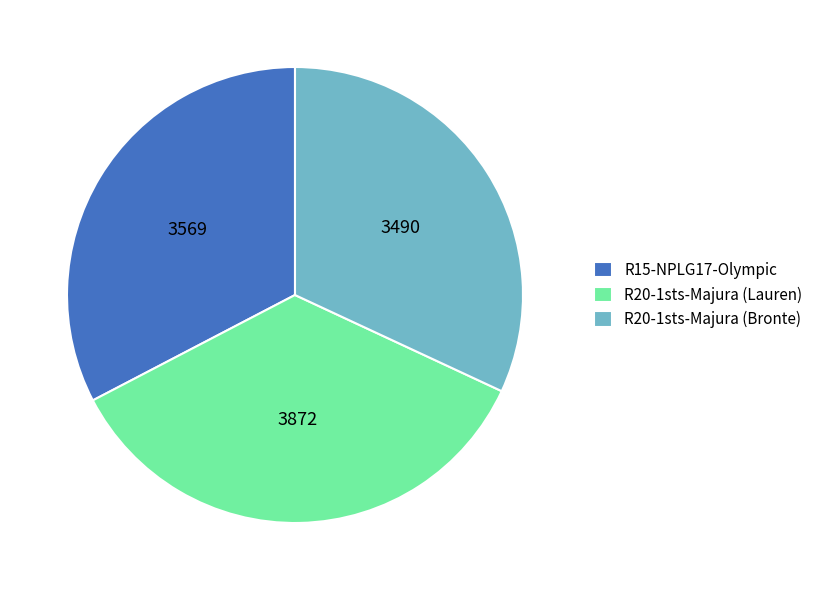

The R15-NPLG17-Olympic slice represents 19% of the pie. True or false?

False